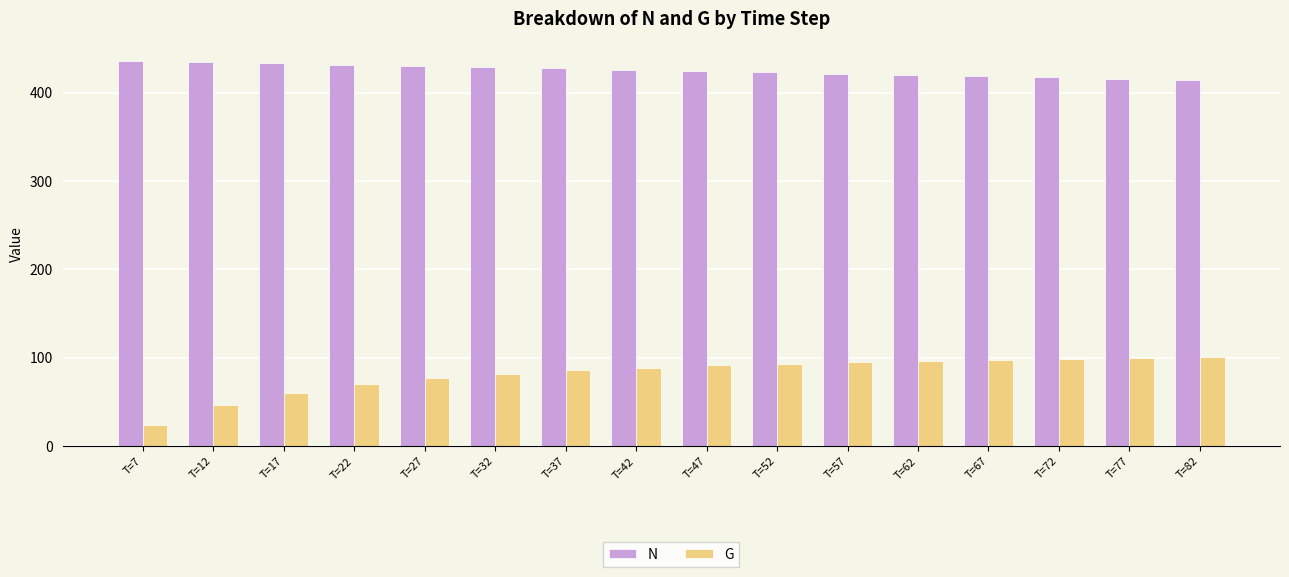

At which label does G first exceed 91?

T=47